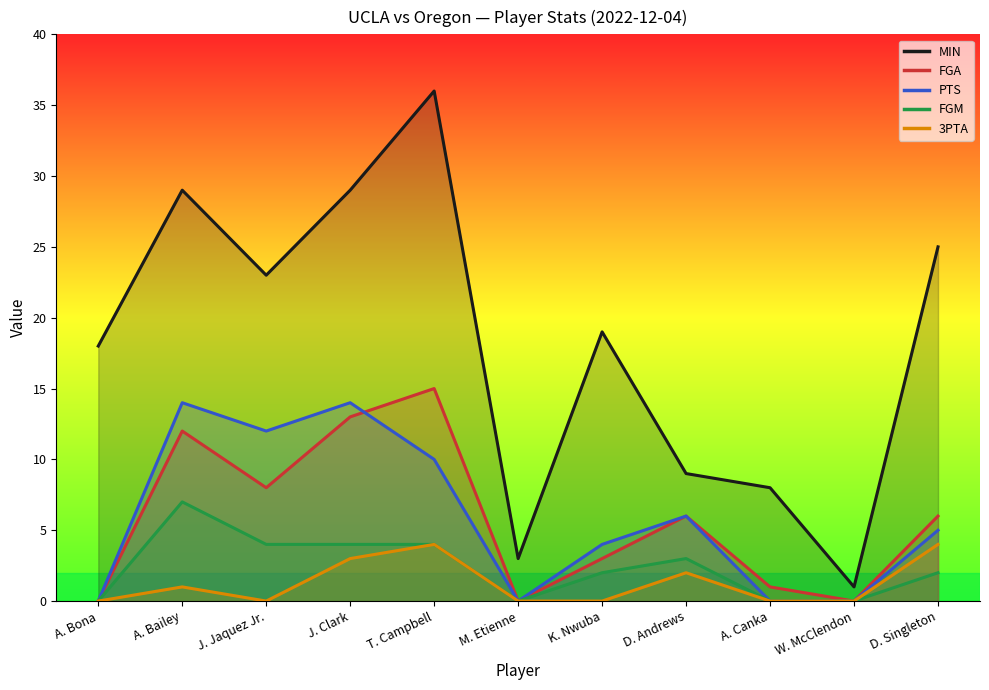

True or false: PTS and MIN cross at least once.

False